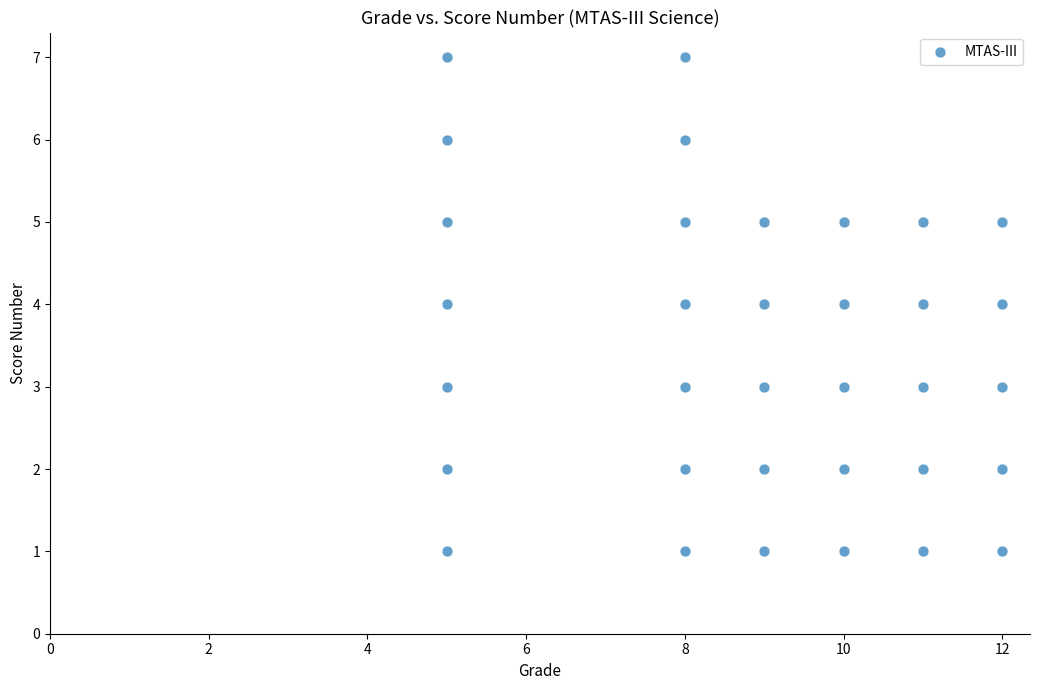

What is the range of Y values (max minus min)?

6